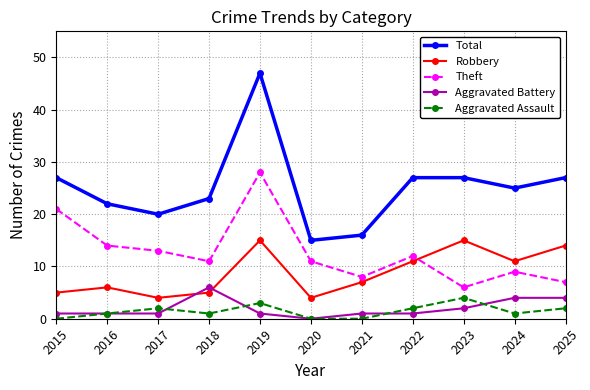

Which series has the largest total across all categories?

Total